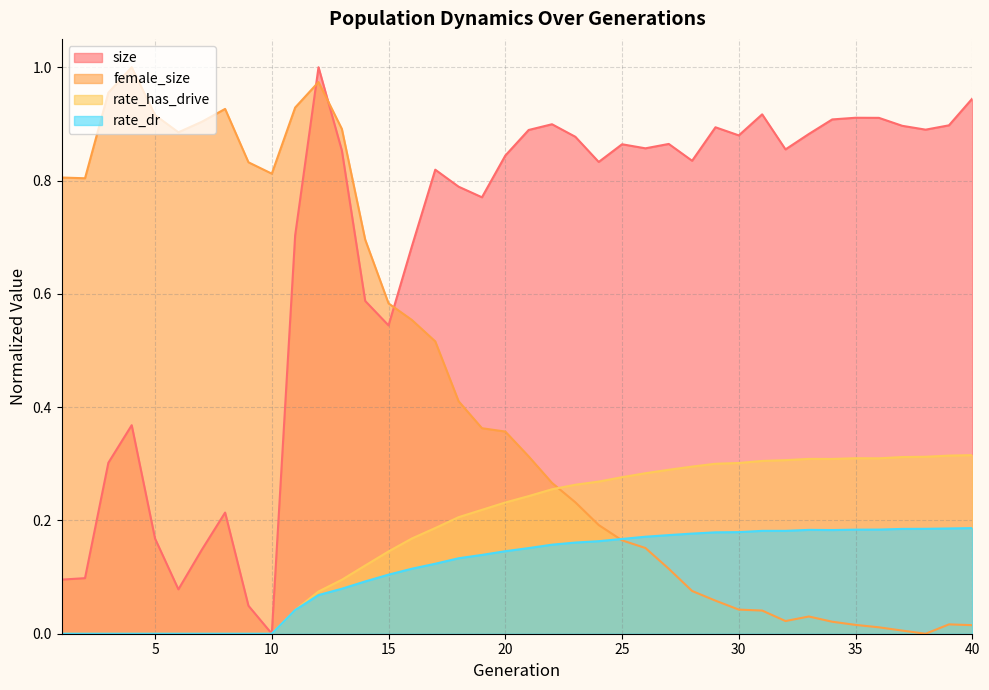

Between 10 and 15, which series saw the biggest shift?

size